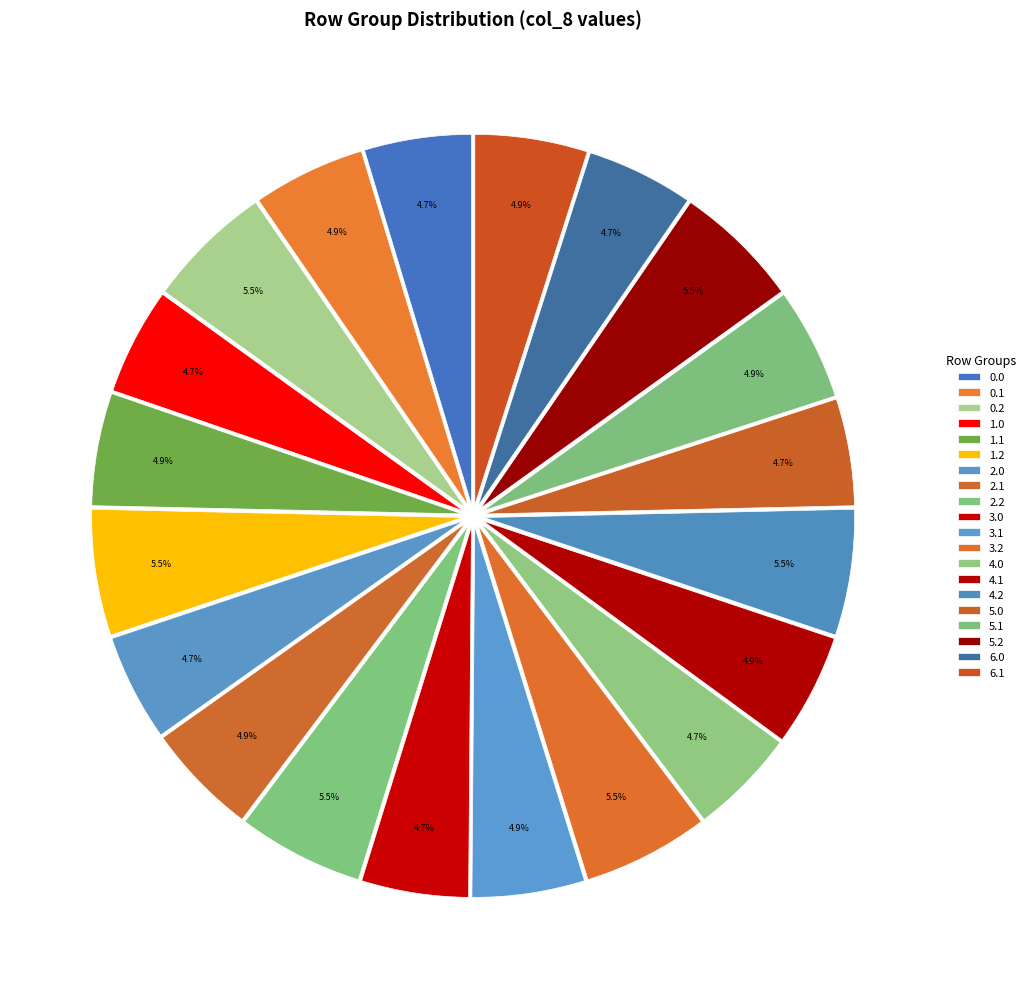

Rank the categories by value from lowest to highest.

0.0, 1.0, 2.0, 3.0, 4.0, 5.0, 6.0, 0.1, 1.1, 2.1, 3.1, 4.1, 5.1, 6.1, 0.2, 1.2, 2.2, 3.2, 4.2, 5.2